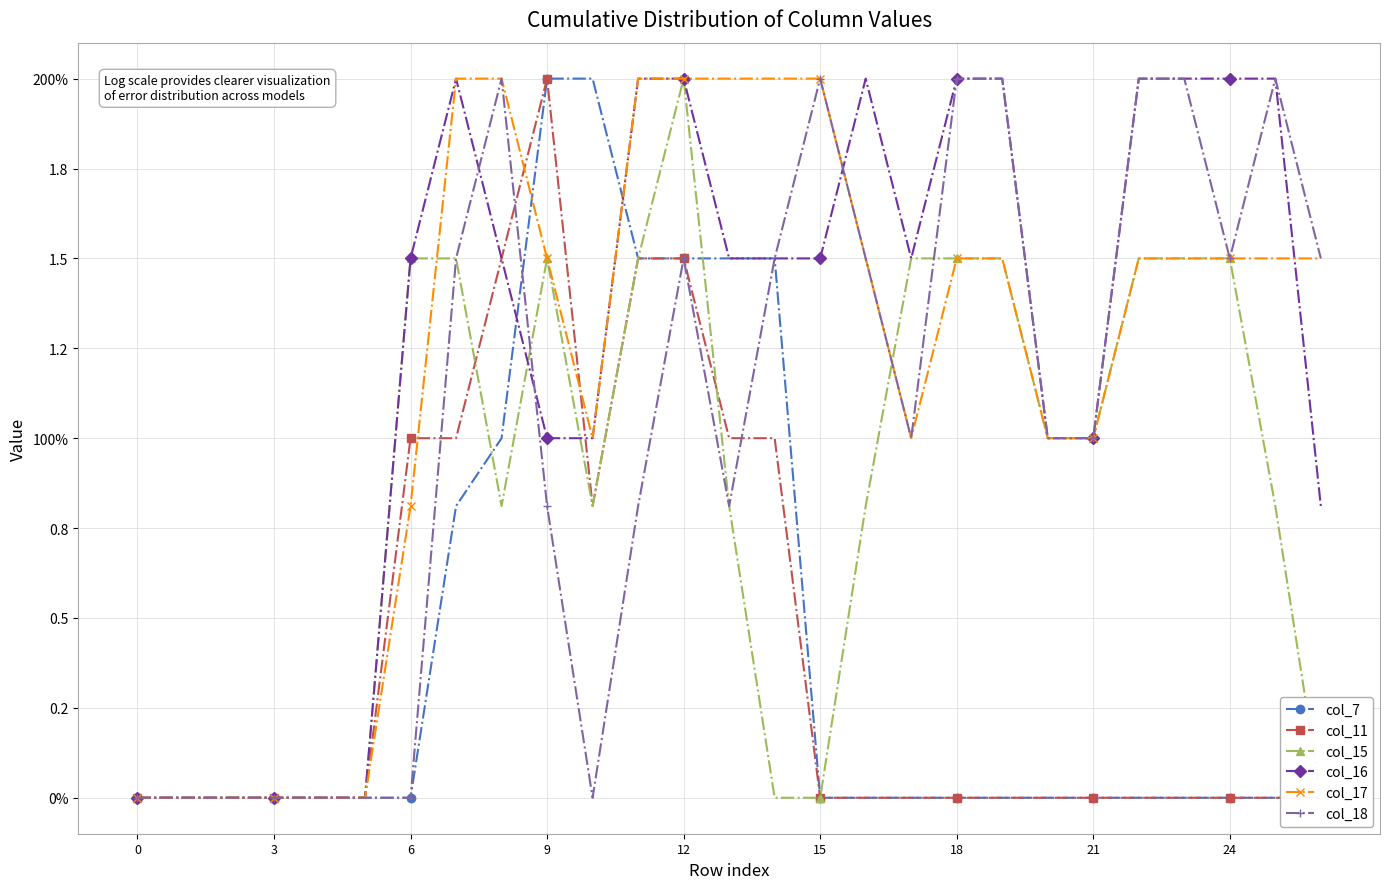

How many interior local peaks does the col_11 series have?

1